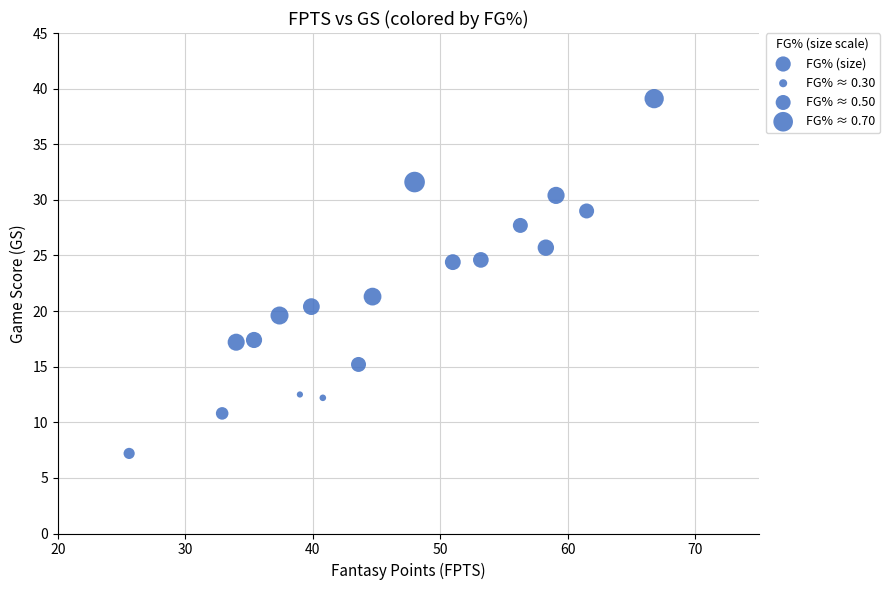

What is the range of Y values (max minus min)?

31.9